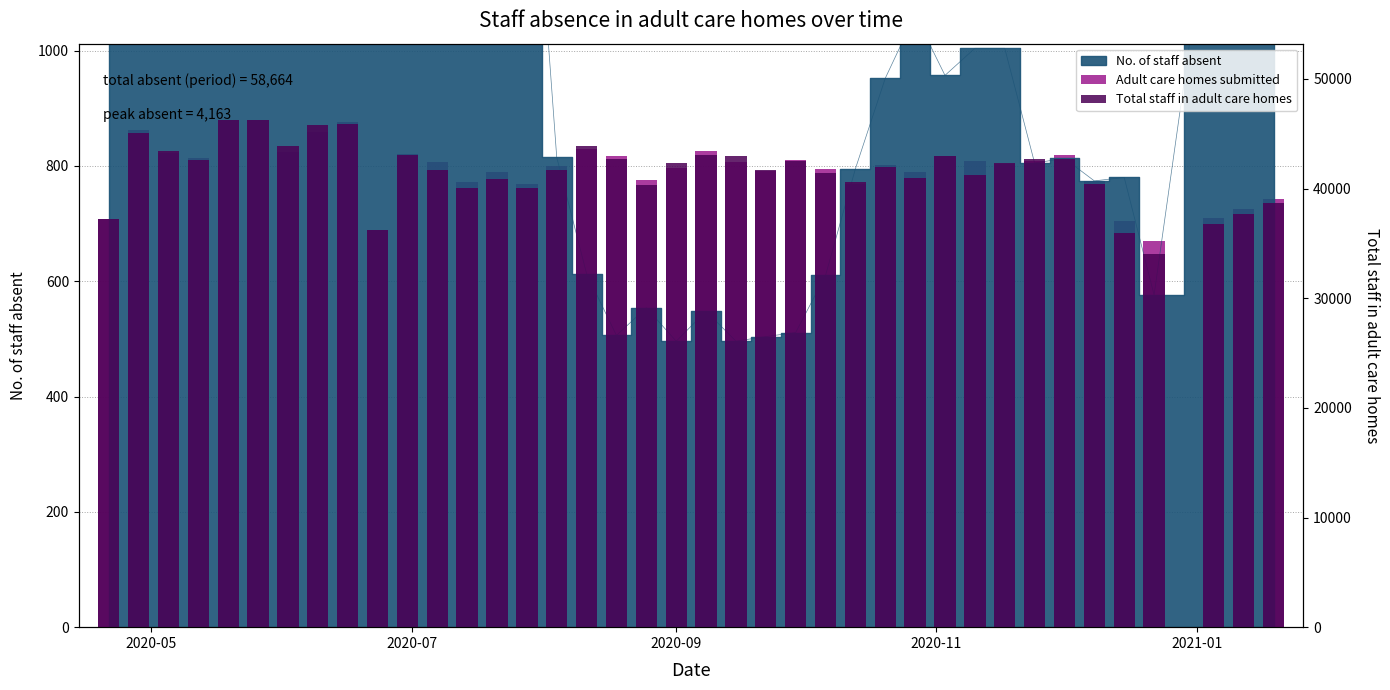

What is the value of the Total staff in adult care homes bar at the 22nd from the left?

42935